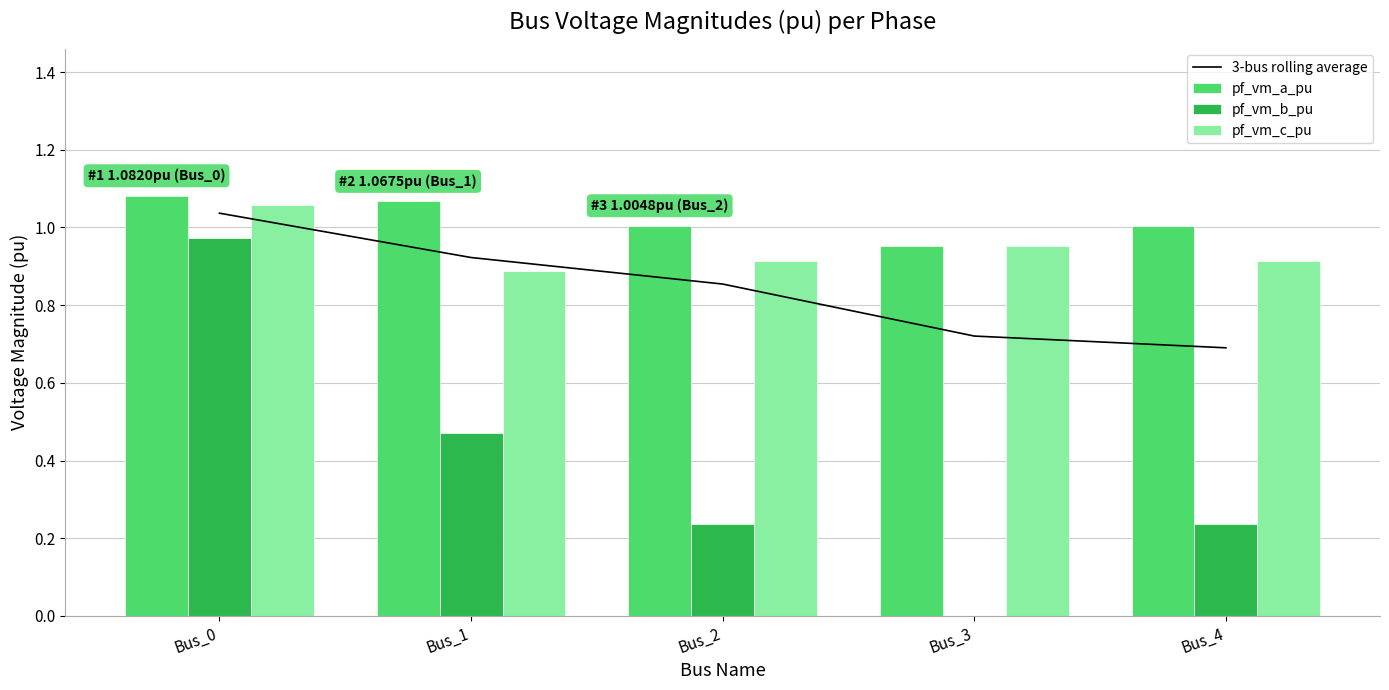

Reading right to left, transcribe all the data shown in this chart.

3-bus rolling average: Bus_4=0.7	Bus_3=0.7	Bus_2=0.9	Bus_1=0.9	Bus_0=1.0
pf_vm_a_pu: Bus_4=1.0	Bus_3=1.0	Bus_2=1.0	Bus_1=1.1	Bus_0=1.1
pf_vm_b_pu: Bus_4=0.2	Bus_3=0.0	Bus_2=0.2	Bus_1=0.5	Bus_0=1.0
pf_vm_c_pu: Bus_4=0.9	Bus_3=1.0	Bus_2=0.9	Bus_1=0.9	Bus_0=1.1